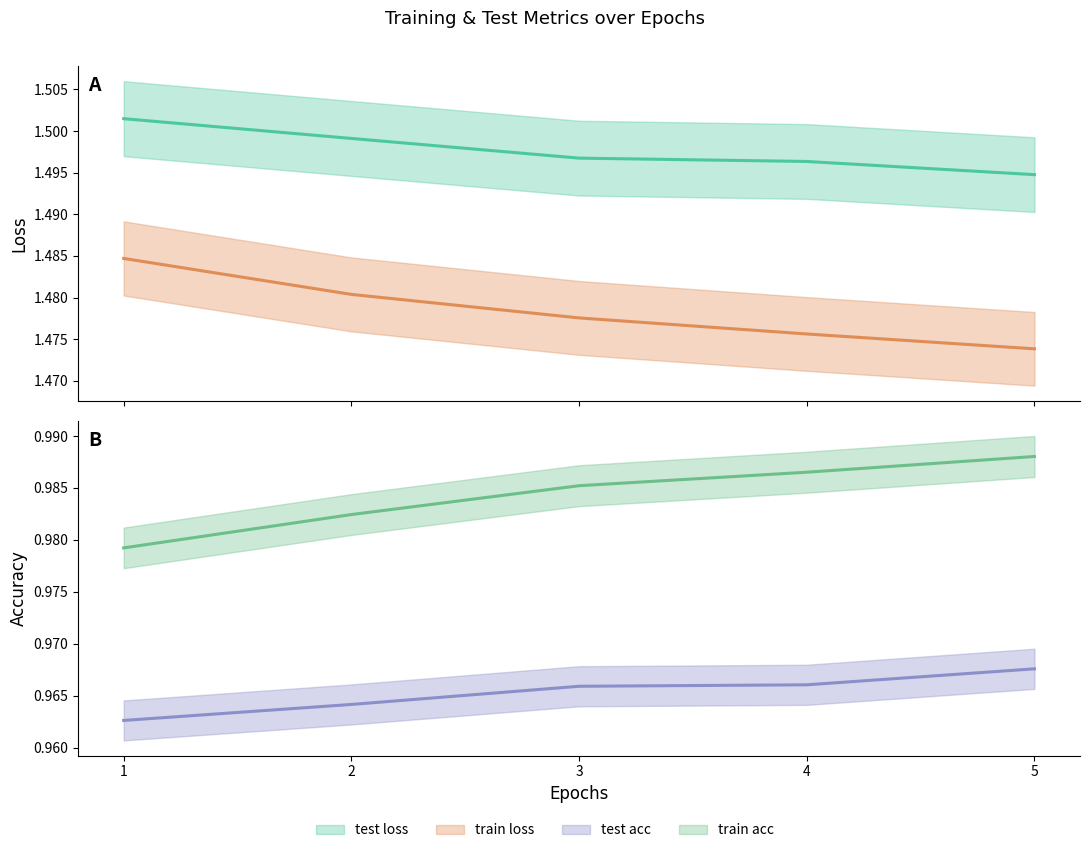

Does the chart display data point markers on the line(s)?

No